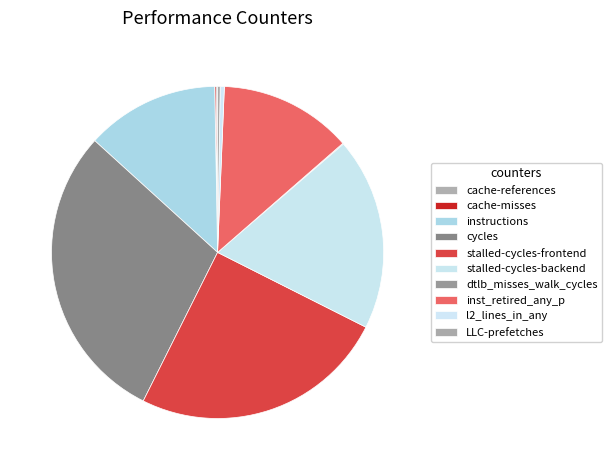

Do inst_retired_any_p and cycles together represent more than half of the pie?

No